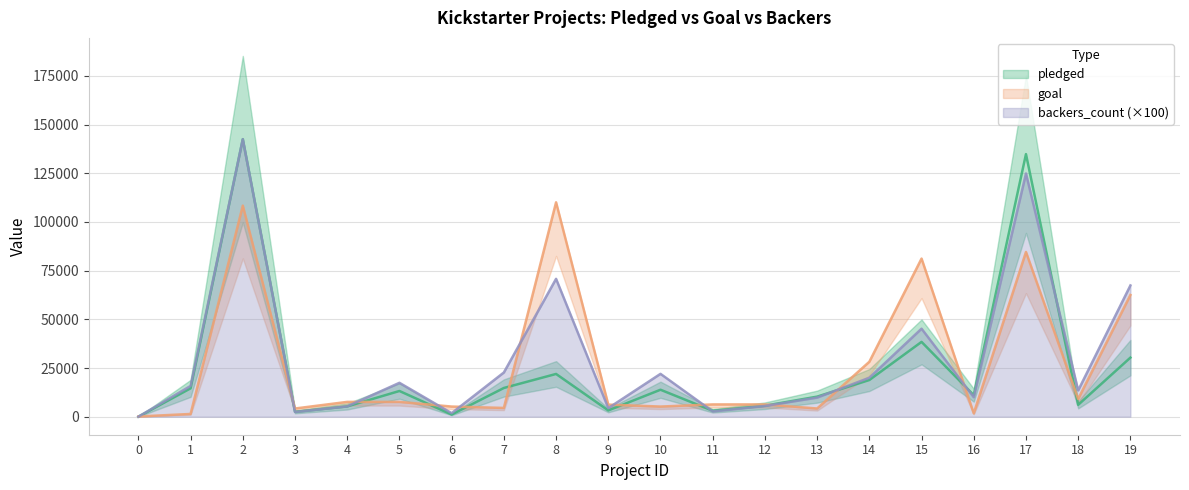

Which label corresponds to the largest value in the chart?

2